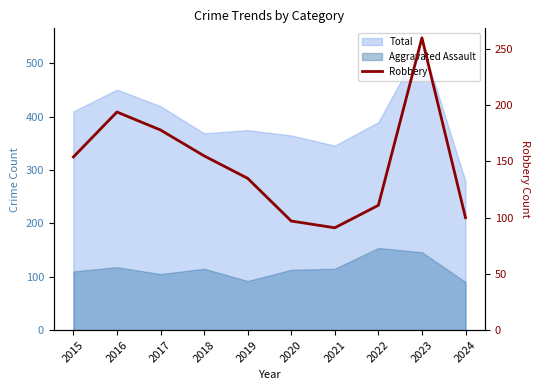

How many points are higher than both their immediate neighbors (excluding endpoints)?

2